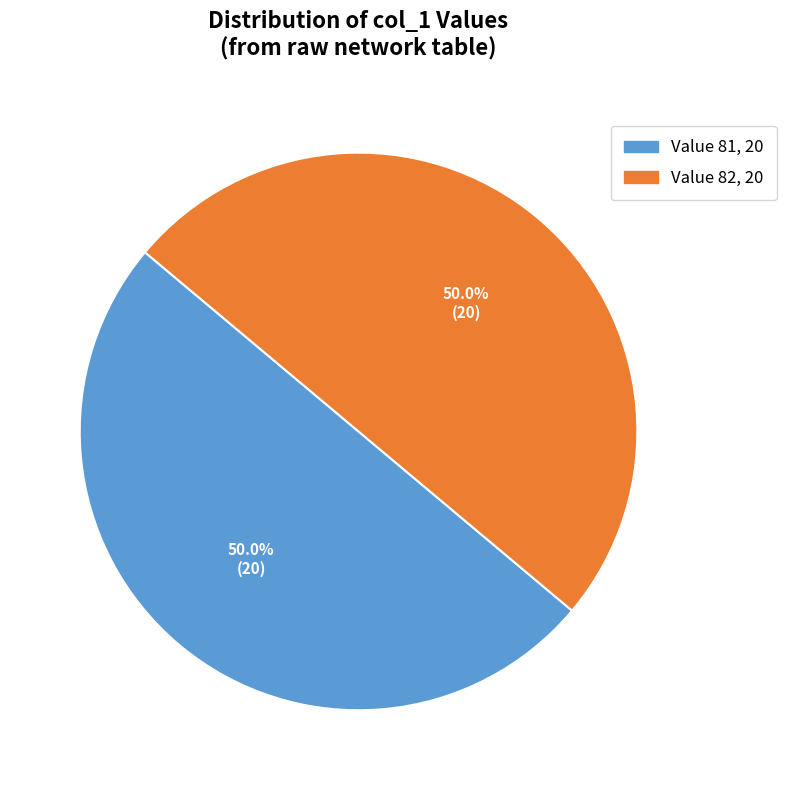

Does any single category account for the majority?

No